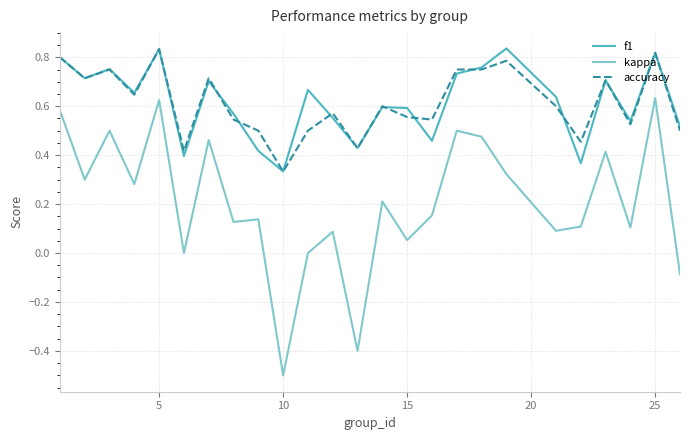

True or false: accuracy and kappa intersect in this chart.

False